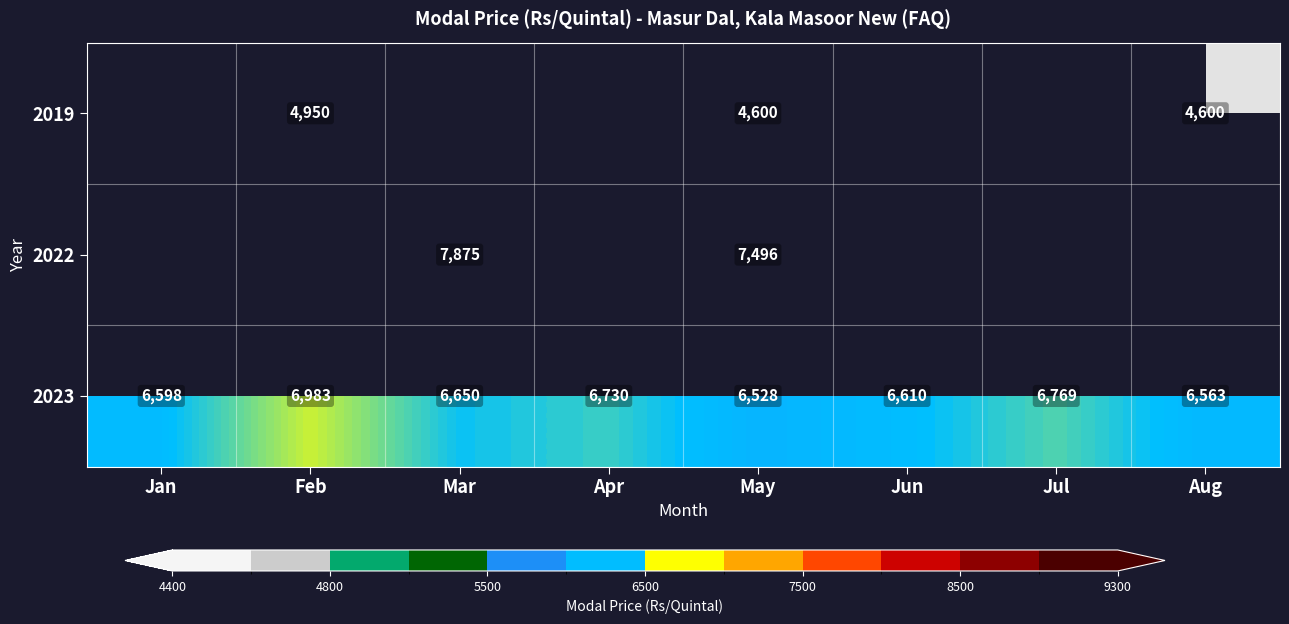

What is the total value across all series at May?

18624